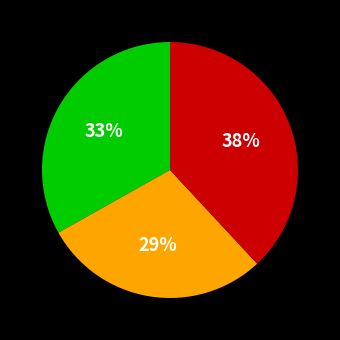

To the nearest percent, what is the difference between the largest and smallest slice percentages?

9%